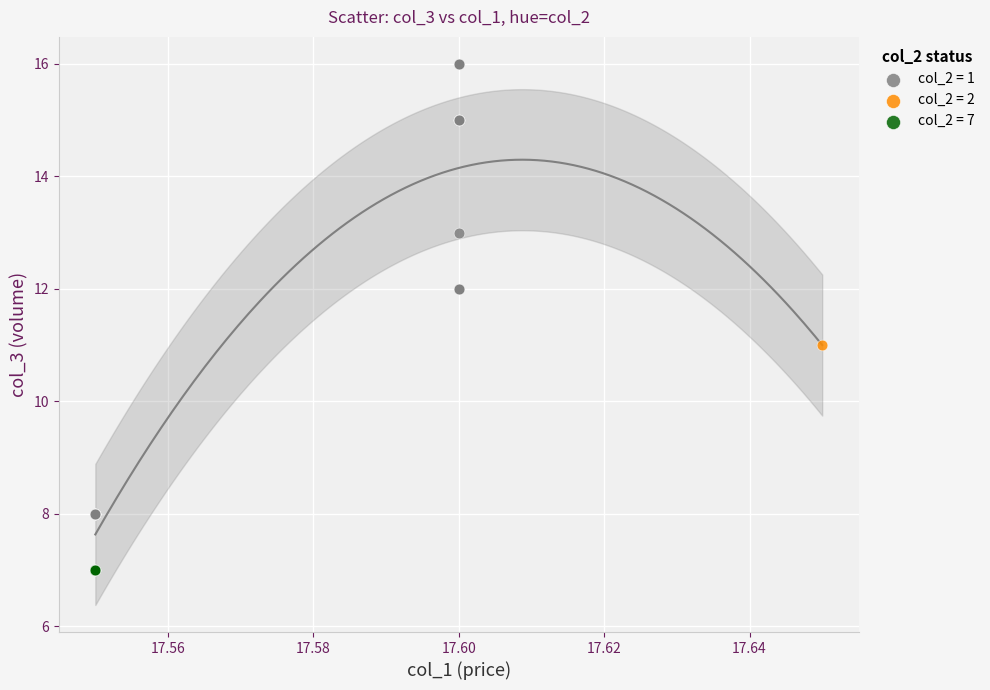

What are all the series names shown in the legend?

col_2 = 1, col_2 = 2, col_2 = 7